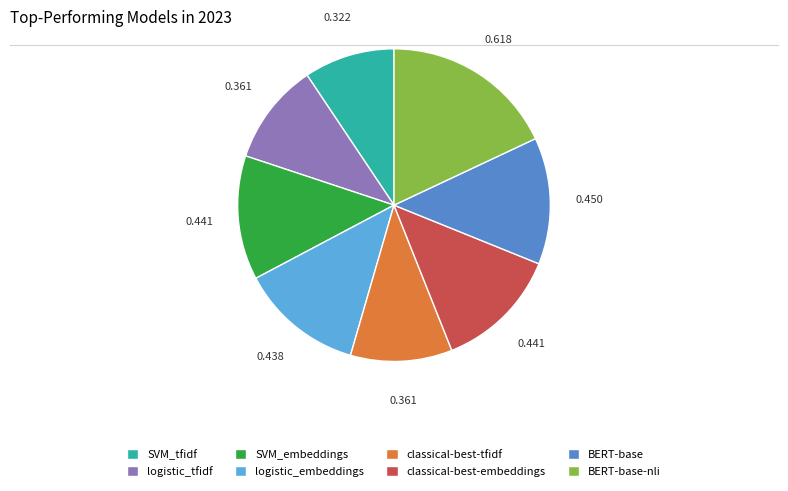

How many segments does this pie chart have?

8